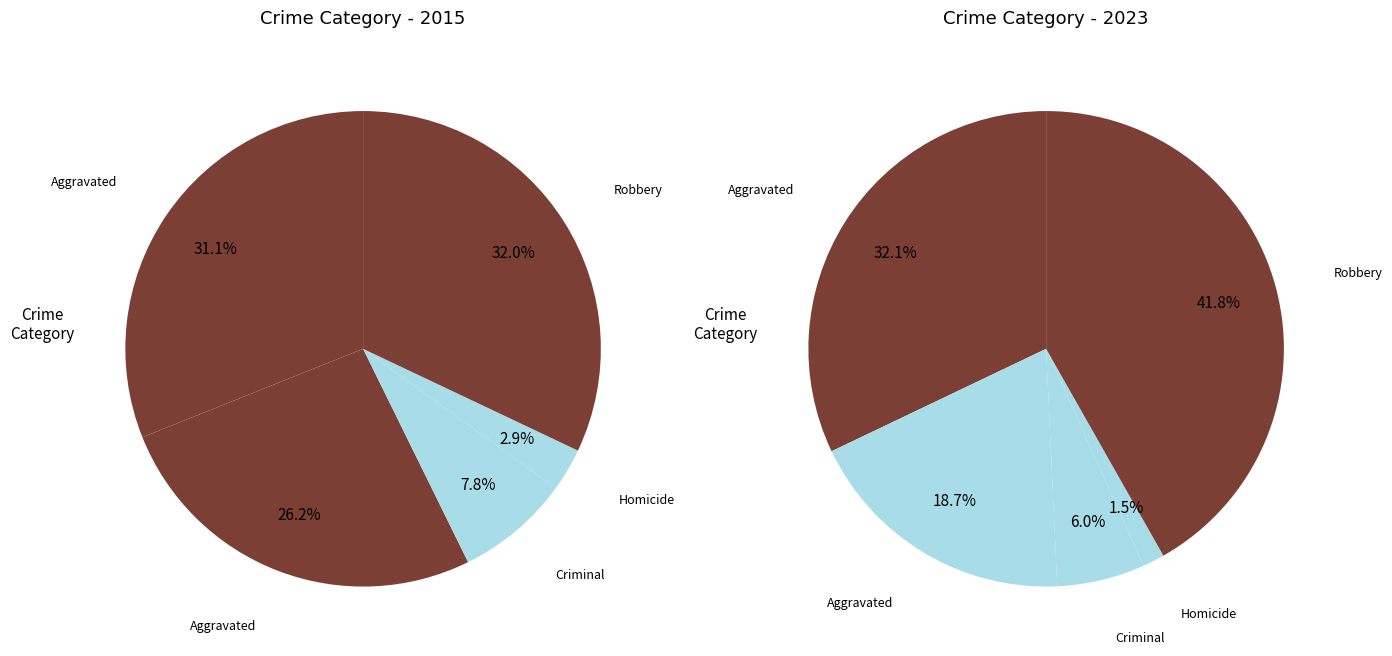

The 4 slice represents 32% of the pie. True or false?

True